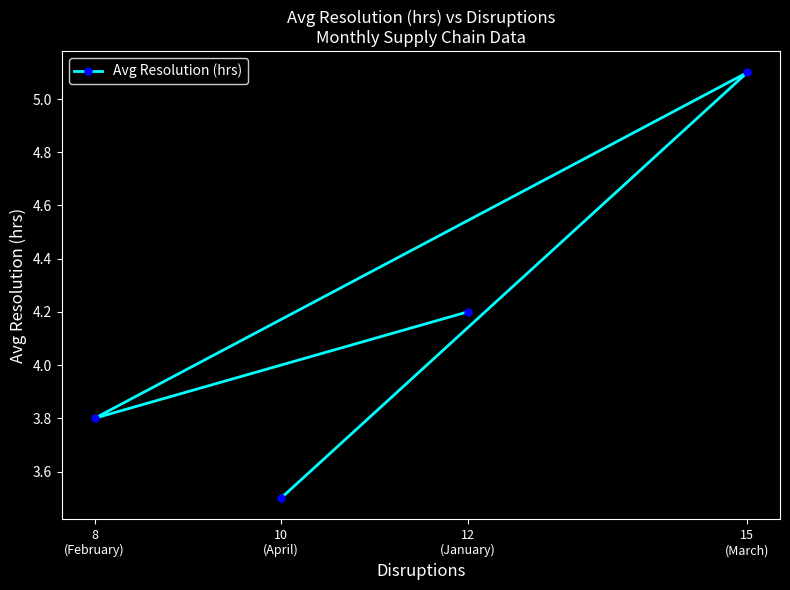

What is the sum of the values at 15
(March) and 12
(January)?

9.3